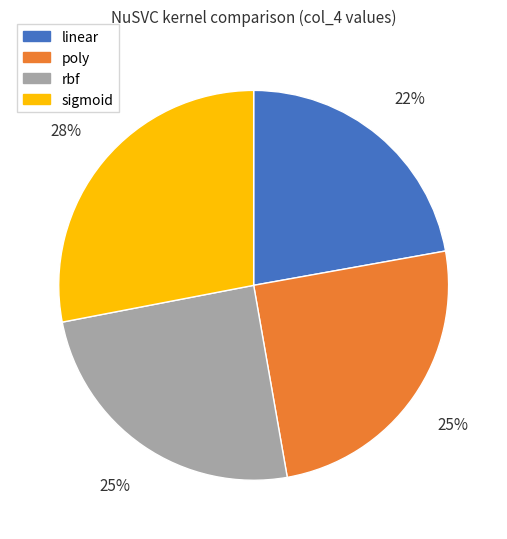

Is there a majority slice in this chart?

No